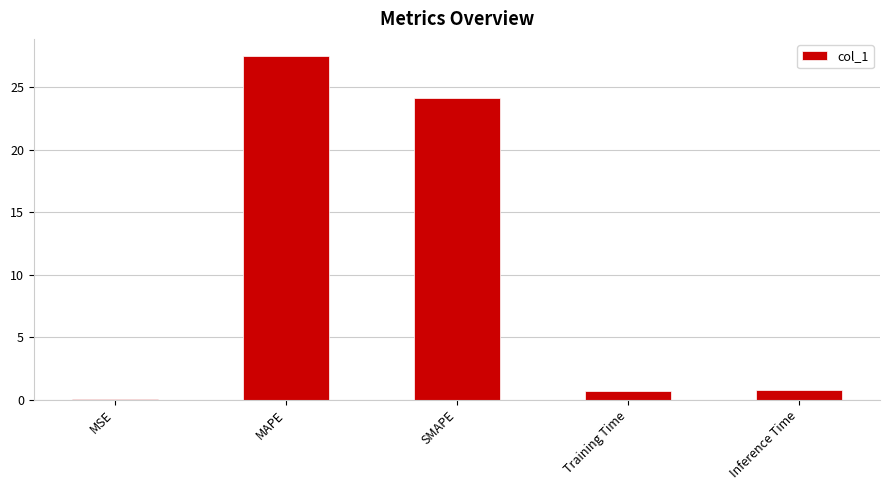

At which label is the value closest to 13?

SMAPE